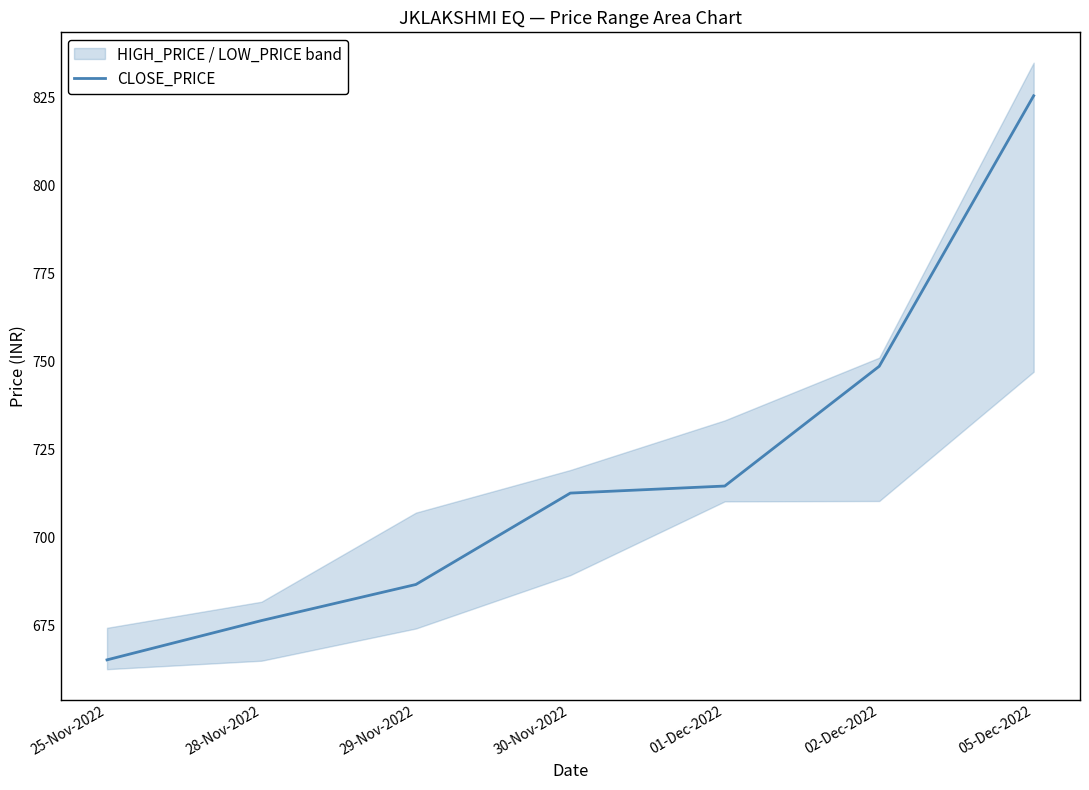

What position from the left is 02-Dec-2022?

6